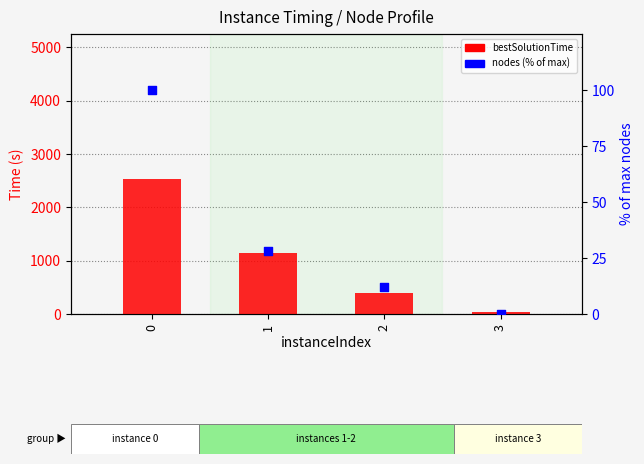

What is the total value across all series at 3?

39.3